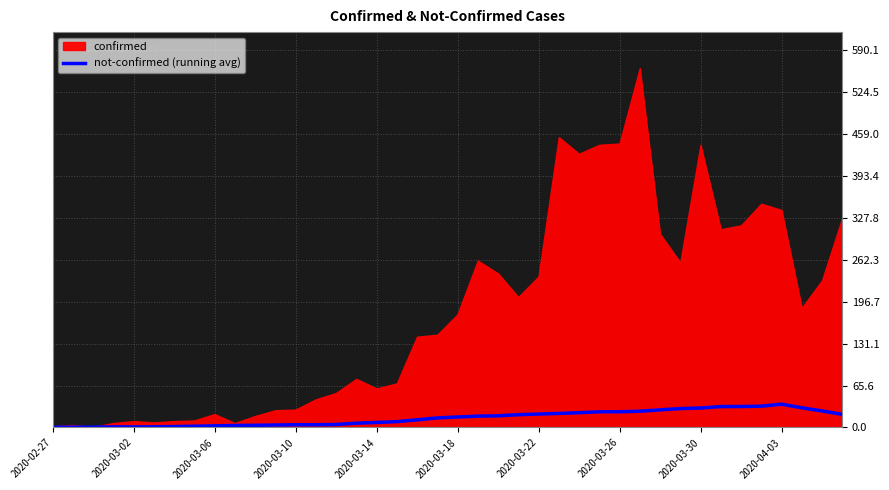

The not-confirmed (running avg) series shows 30.4 at 2020-03-30. True or false?

True